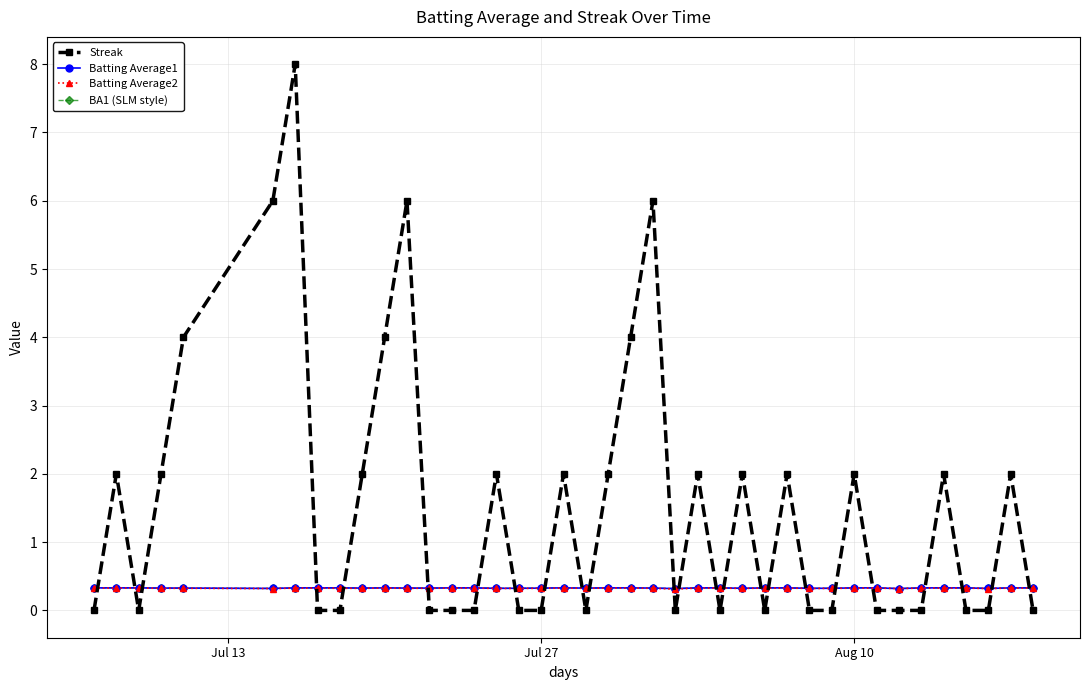

Does the chart display data point markers on the line(s)?

Yes